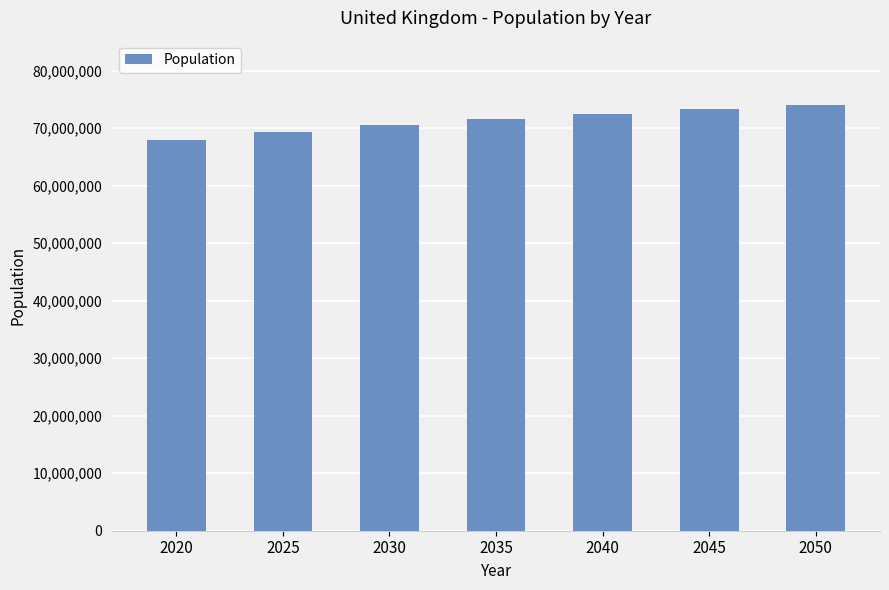

The chart shows a value of 70485490 at 2030. True or false?

True